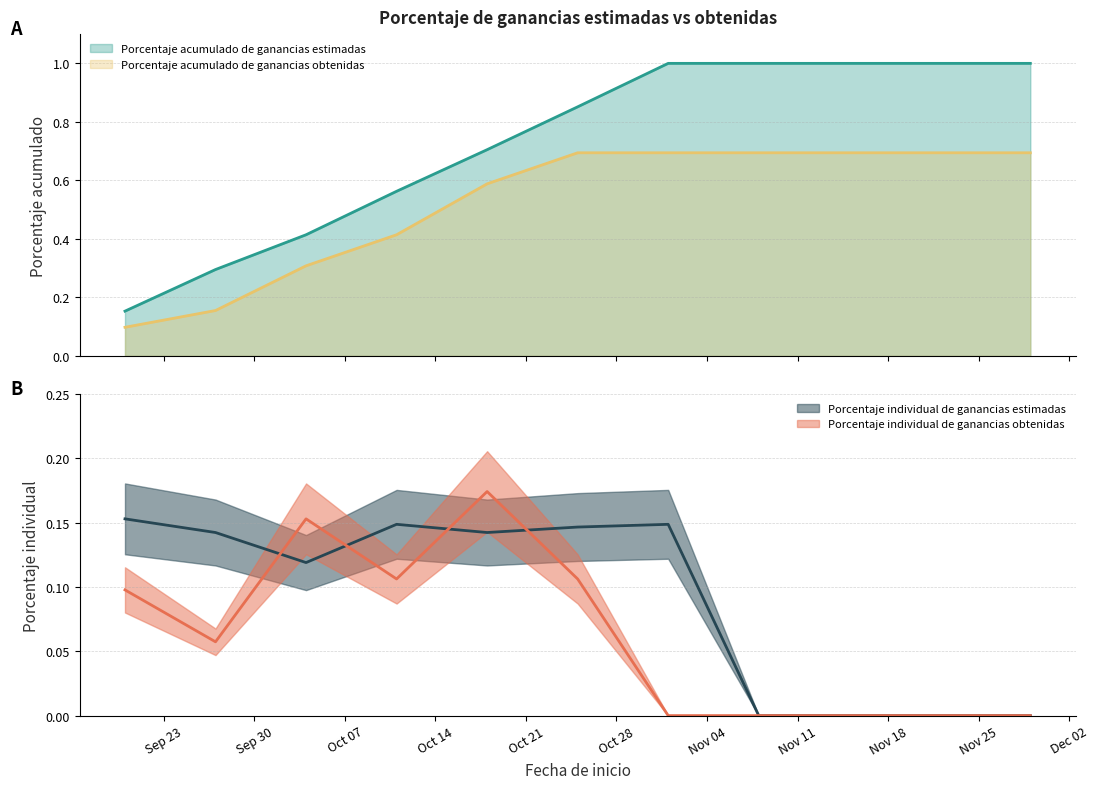

What is the sum of all Porcentaje individual de ganancias obtenidas values?

0.7